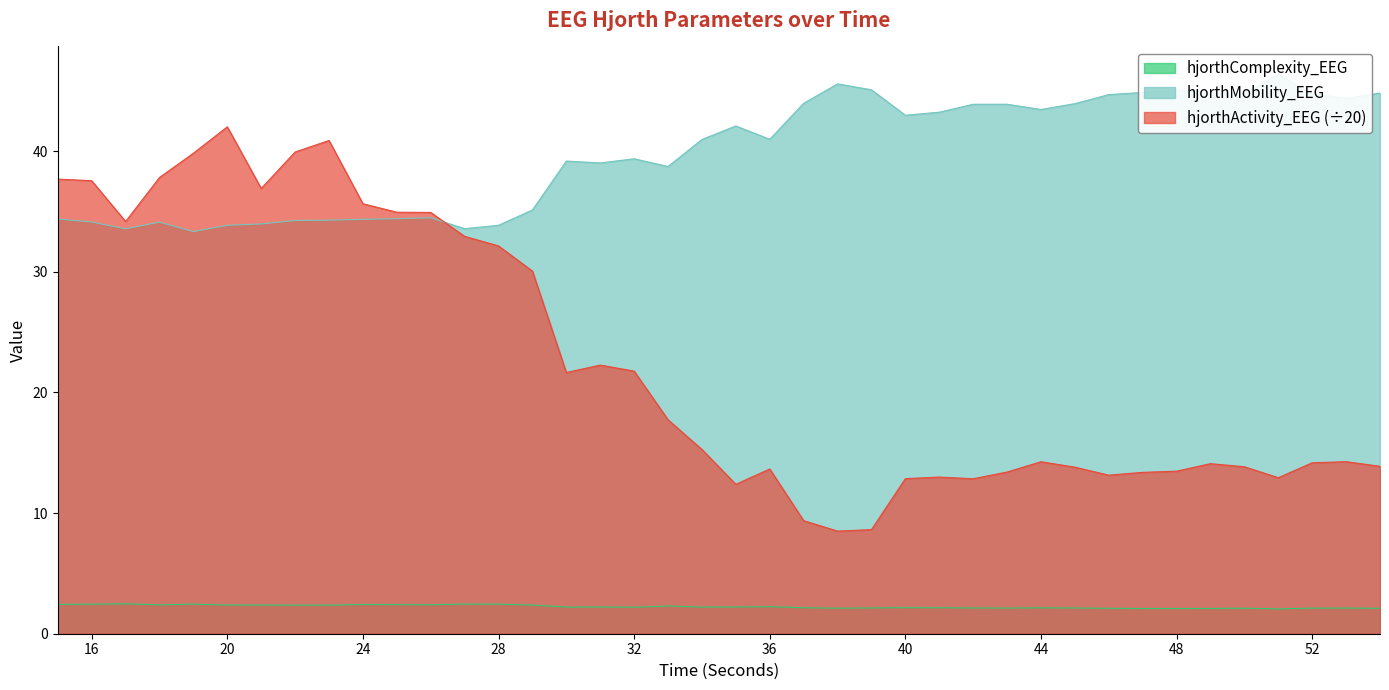

Reading right to left, transcribe all the data shown in this chart.

hjorthActivity_EEG: 54=13.9	53=14.3	52=14.2	51=12.9	50=13.8	49=14.1	48=13.5	47=13.4	46=13.1	45=13.8	44=14.3	43=13.4	42=12.8	41=13.0	40=12.9	39=8.6	38=8.5	37=9.4	36=13.7	35=12.4	34=15.3	33=17.7	32=21.8	31=22.3	30=21.7	29=30.1	28=32.2	27=32.9	26=34.9	25=34.9	24=35.6	23=40.9	22=39.9	21=36.9	20=42.0	19=39.8	18=37.8	17=34.2	16=37.6	15=37.7
hjorthMobility_EEG: 54=44.8	53=44.4	52=44.8	51=46.4	50=44.8	49=44.9	48=45.1	47=44.9	46=44.7	45=43.9	44=43.5	43=43.9	42=43.9	41=43.2	40=43.0	39=45.1	38=45.6	37=44.0	36=41.0	35=42.1	34=41.0	33=38.7	32=39.4	31=39.0	30=39.2	29=35.1	28=33.9	27=33.6	26=34.5	25=34.4	24=34.4	23=34.3	22=34.3	21=34.0	20=33.9	19=33.3	18=34.1	17=33.6	16=34.1	15=34.4
hjorthComplexity_EEG: 54=2.1	53=2.1	52=2.1	51=2.1	50=2.1	49=2.1	48=2.1	47=2.1	46=2.1	45=2.1	44=2.1	43=2.1	42=2.1	41=2.2	40=2.2	39=2.1	38=2.1	37=2.2	36=2.2	35=2.2	34=2.2	33=2.3	32=2.2	31=2.2	30=2.2	29=2.4	28=2.5	27=2.5	26=2.4	25=2.4	24=2.4	23=2.4	22=2.4	21=2.4	20=2.4	19=2.4	18=2.4	17=2.5	16=2.4	15=2.4